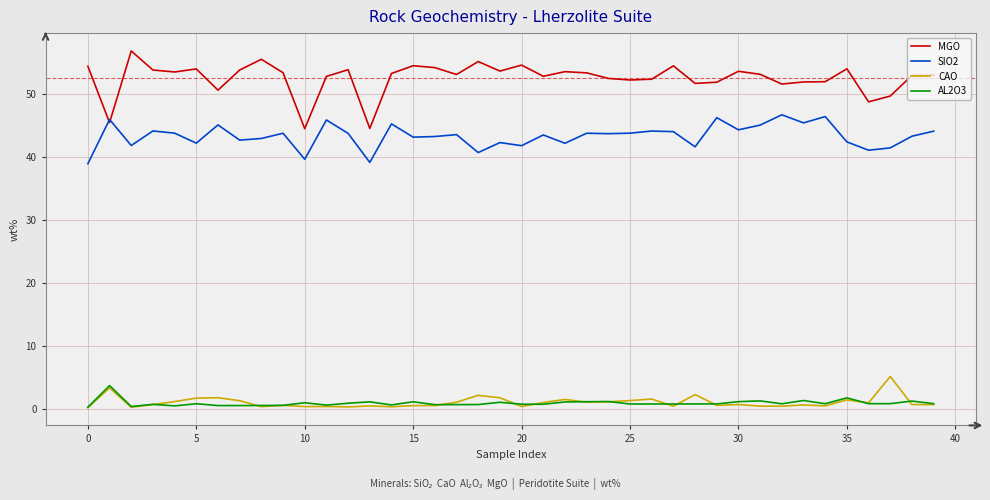

What is the difference between the second highest and second lowest values in the CAO series?

3.1